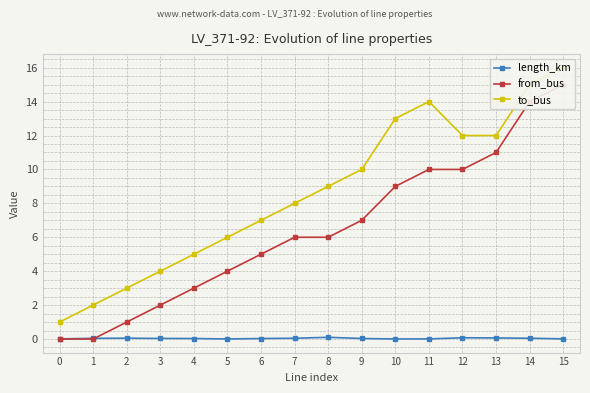

True or false: to_bus and length_km cross at least once.

False